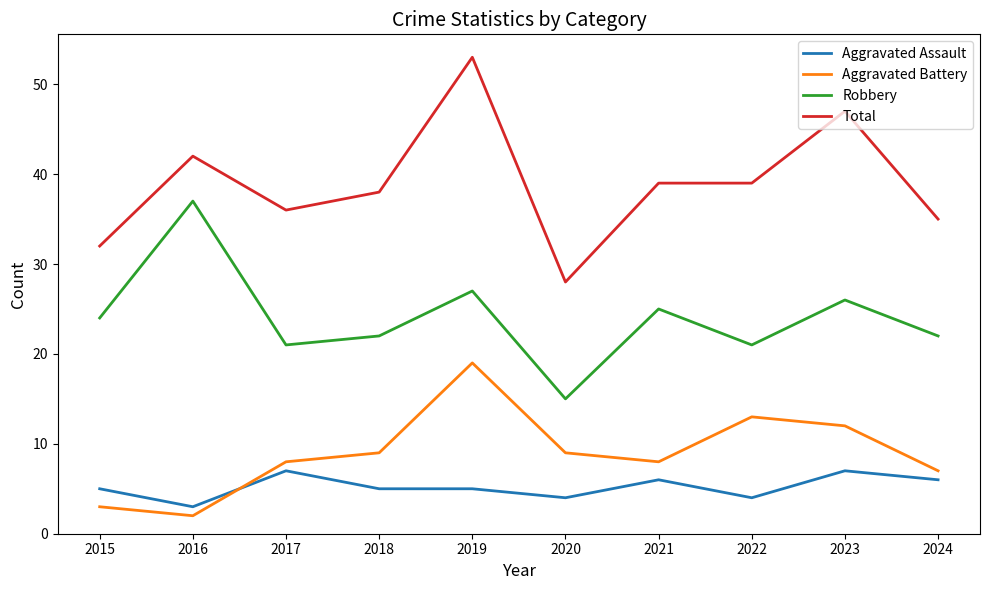

True or false: Total and Aggravated Battery cross at least once.

False